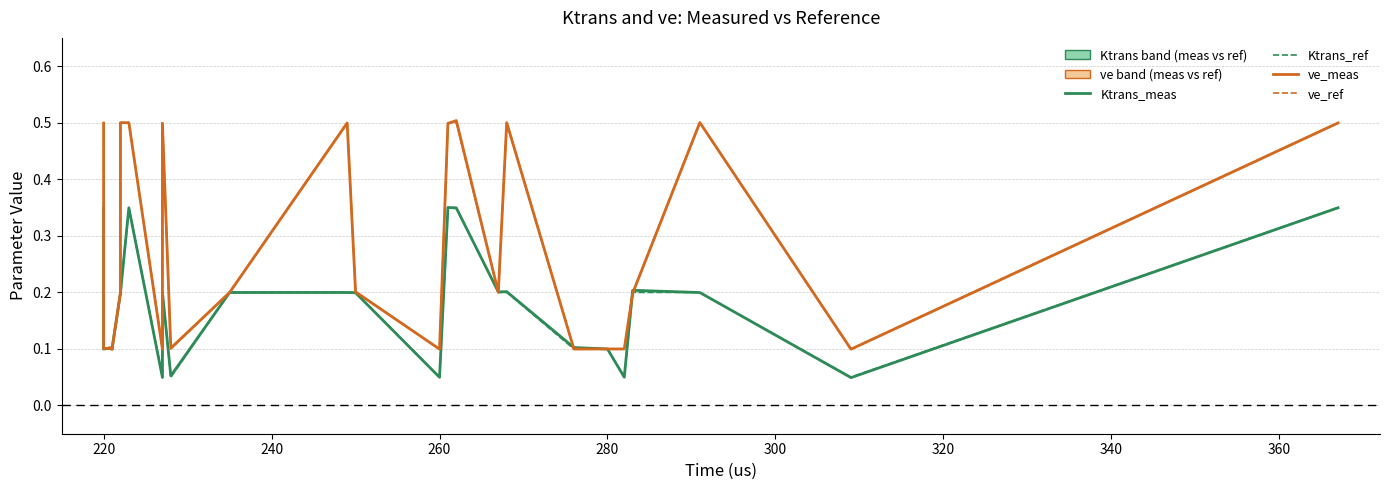

At which category does Ktrans_meas reach its first local valley?

220